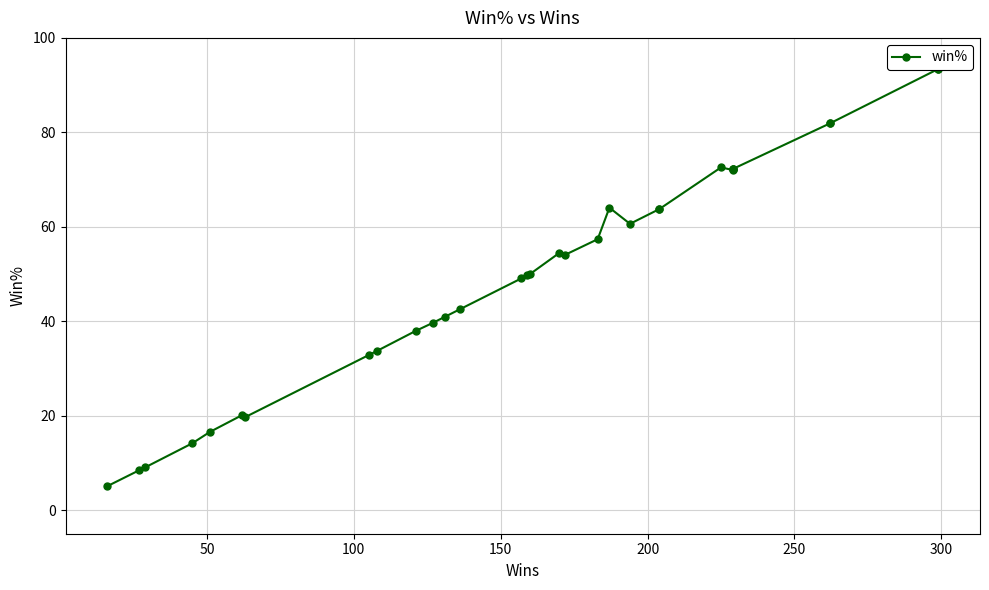

Is it true that the value at 30 is 11.9?

False